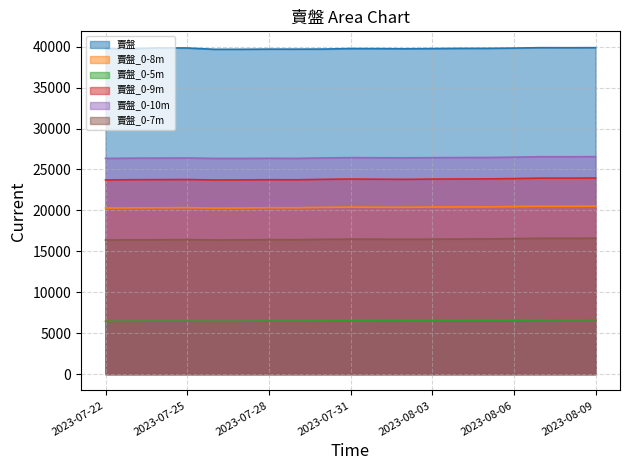

Is it true that 賣盤_0-9m equals 23954 at 2023-08-09?

True